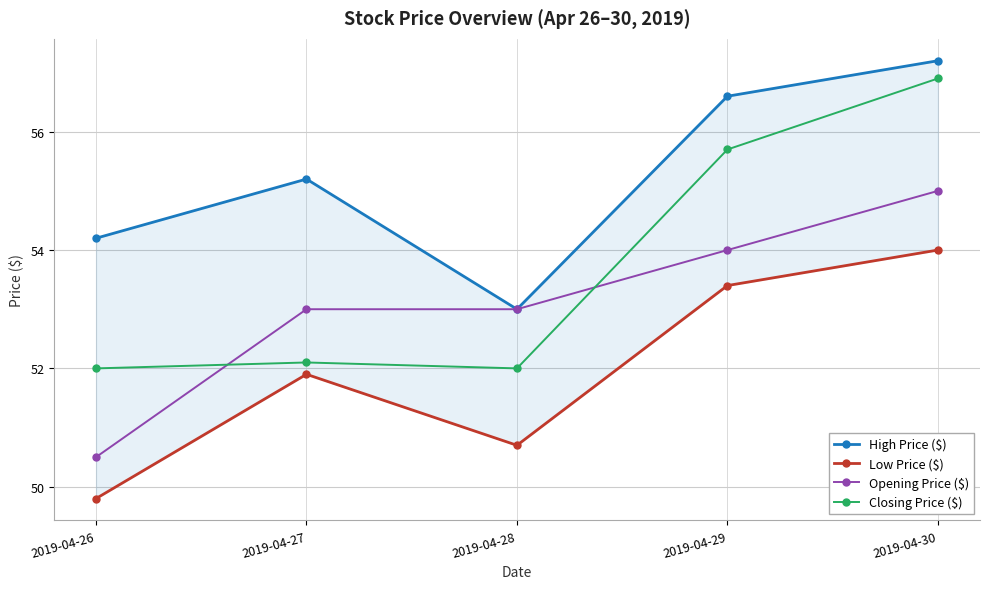

Where does the Opening Price ($) series first go above 53?

2019-04-29